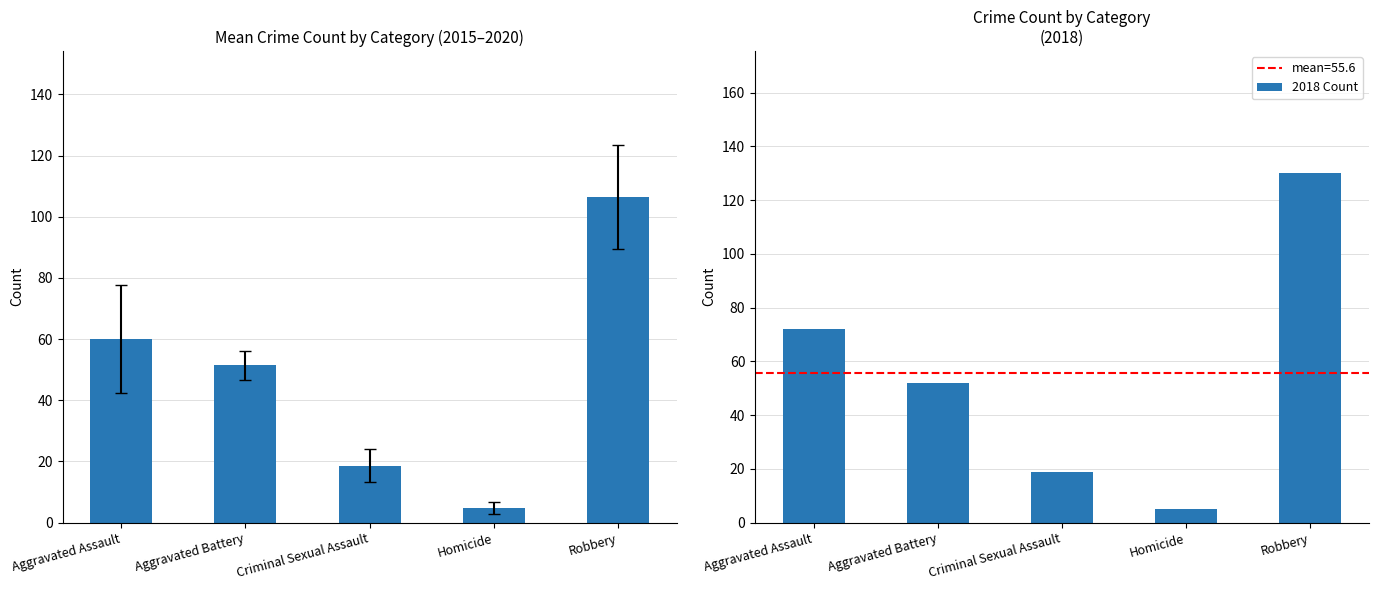

Between Aggravated Assault and Homicide, which is larger?

Aggravated Assault